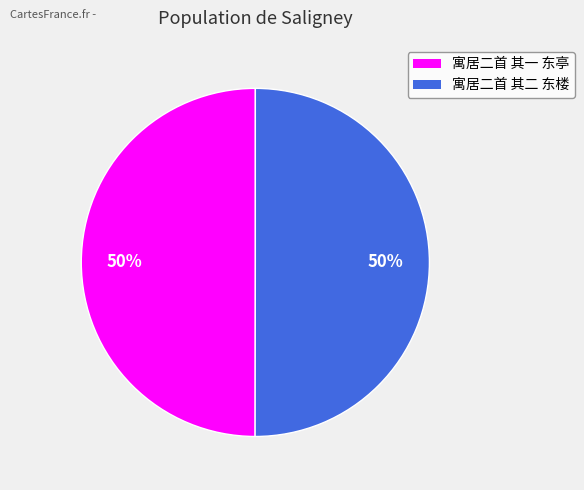

Combined, do 寓居二首 其二 东楼 and 寓居二首 其一 东亭 account for over 50%?

Yes